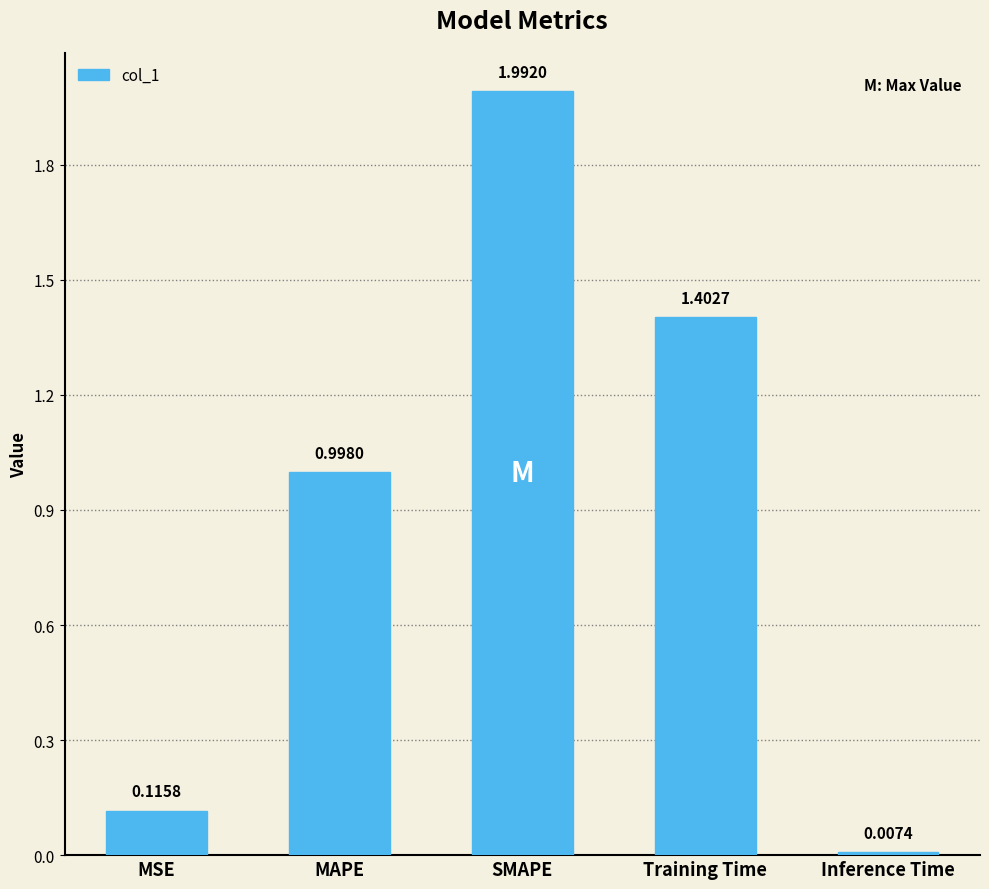

Which has a higher value, Training Time or MSE?

Training Time